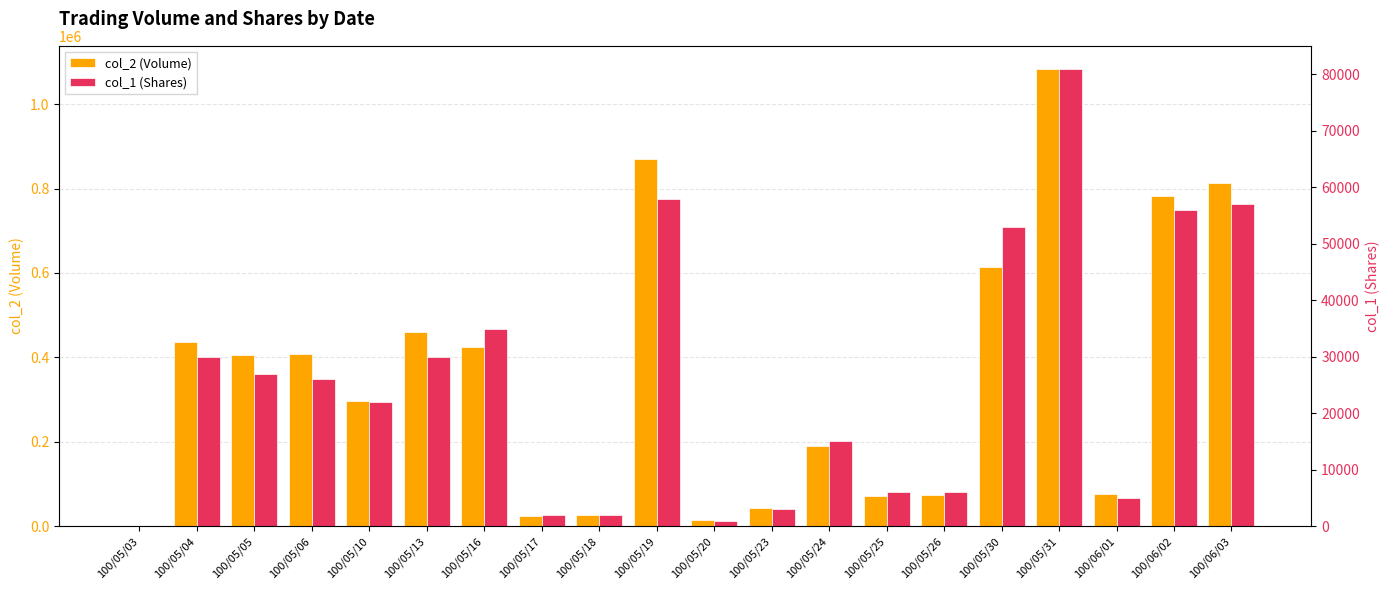

How many bars are there in total?

40